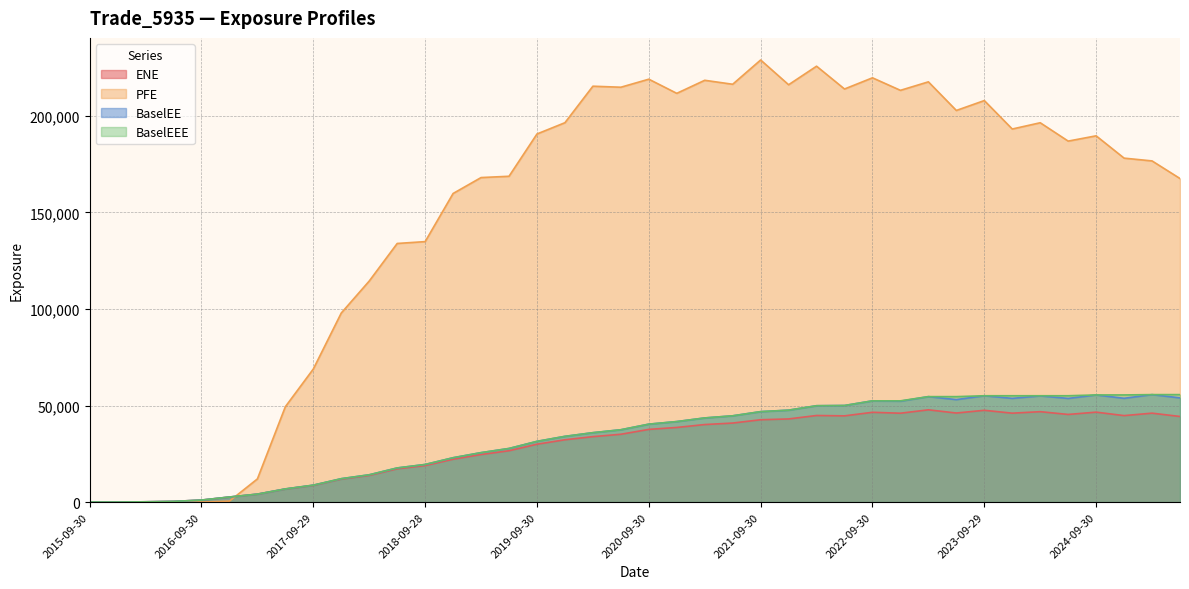

Between 2020-06-30 and 2018-03-29, which is larger?

2020-06-30